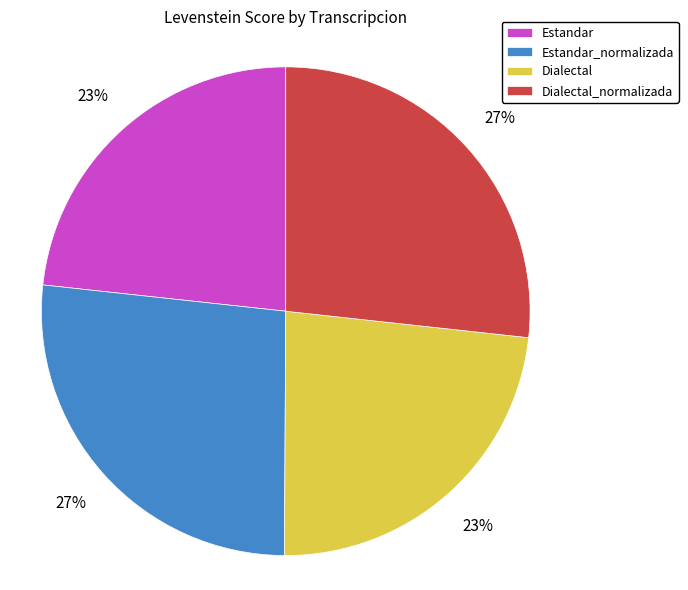

What is the ratio of the value at Dialectal to the value at Dialectal_normalizada?

0.9